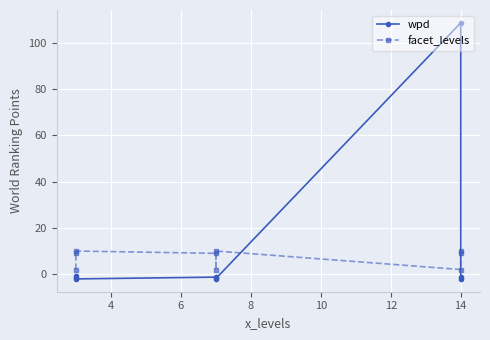

How many data points in facet_levels are less than 9?

3